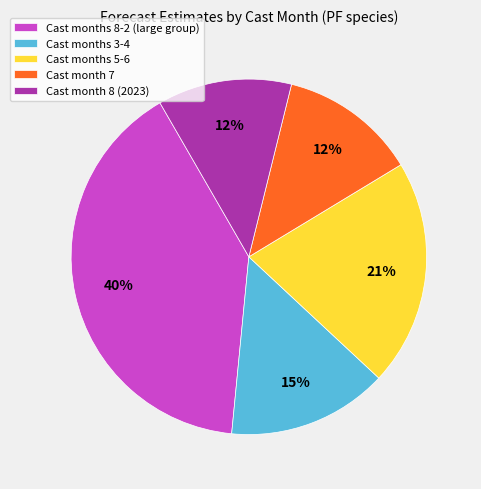

Which slice is the largest?

Cast months 8-2 (large group)